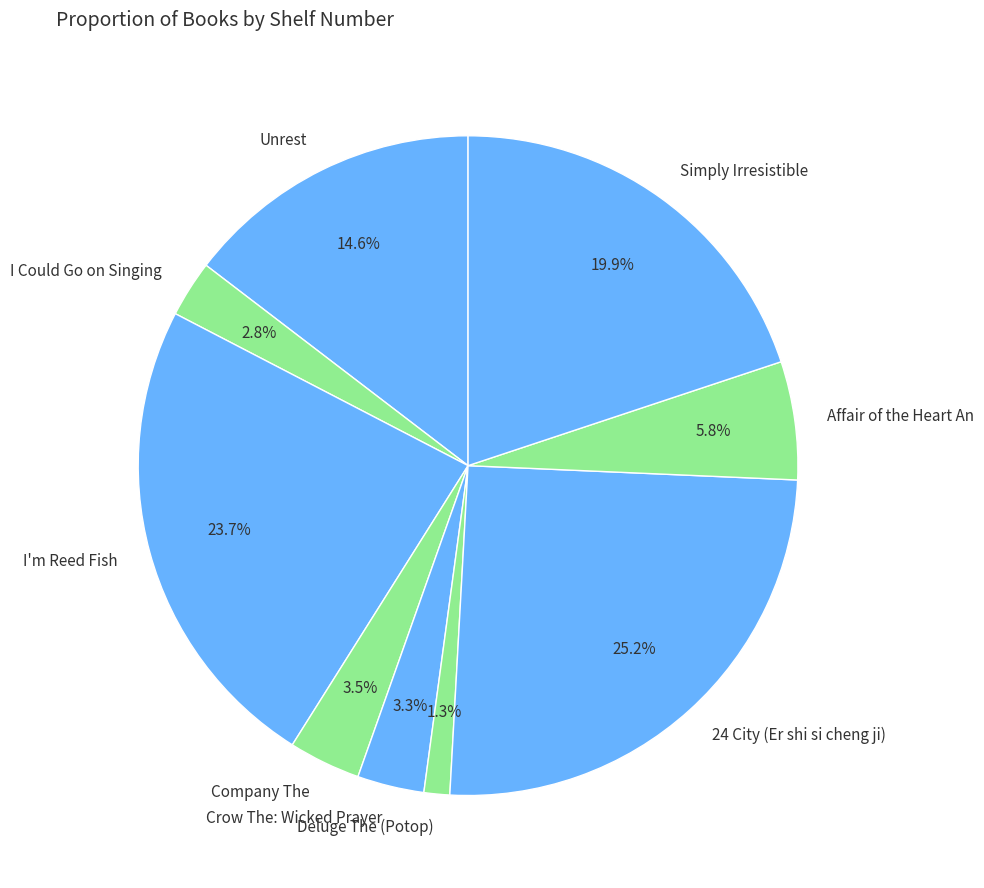

Between Crow The: Wicked Prayer and Simply Irresistible, which is larger?

Simply Irresistible